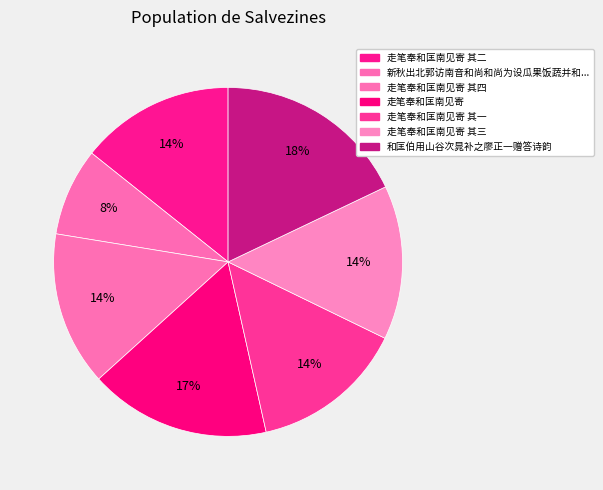

Rank the categories by value from lowest to highest.

新秋出北郭访南音和尚和尚为设瓜果饭蔬并和匡庵五诗见寄倒押元韵韵续连珠呈印南老, 走笔奉和匡南见寄 其一, 走笔奉和匡南见寄 其二, 走笔奉和匡南见寄 其三, 走笔奉和匡南见寄 其四, 走笔奉和匡南见寄, 和匡伯用山谷次晁补之廖正一赠答诗韵